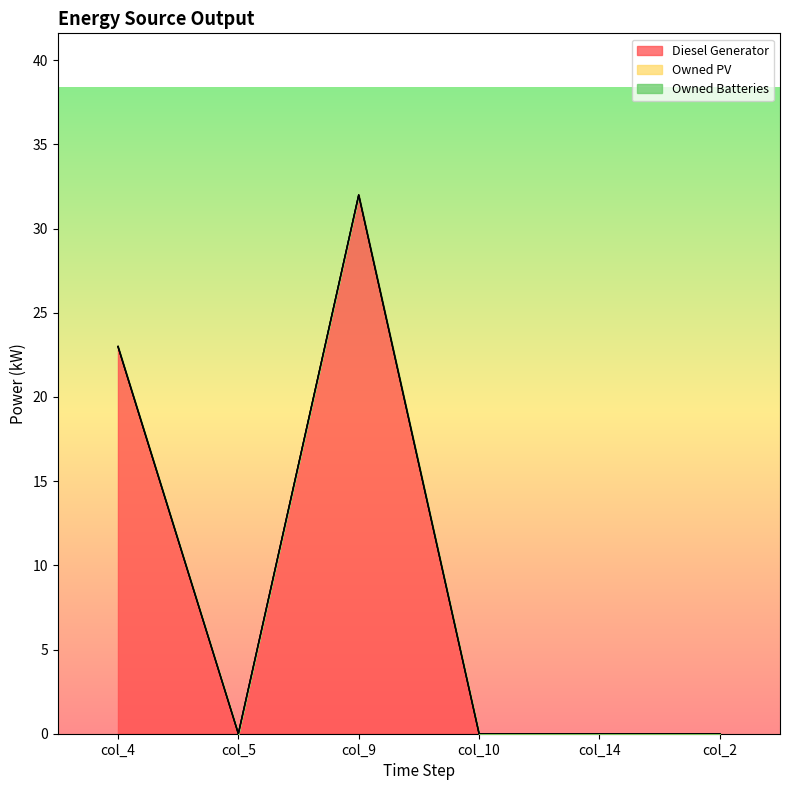

Reading left to right, list all the values displayed in this chart.

Diesel Generator: 23.0	0.0	32.0	0.0	0.0	0.0
Owned PV: 0.0	0.0	0.0	0.0	0.0	0.0
Owned Batteries: 0.0	0.0	0.0	0.0	0.0	0.0